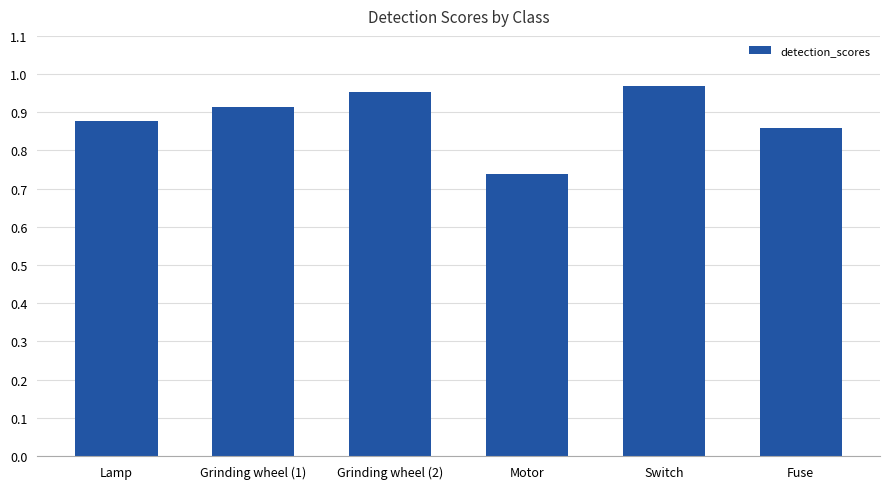

List the labels in order of value, smallest first.

Motor, Fuse, Lamp, Grinding wheel (1), Grinding wheel (2), Switch